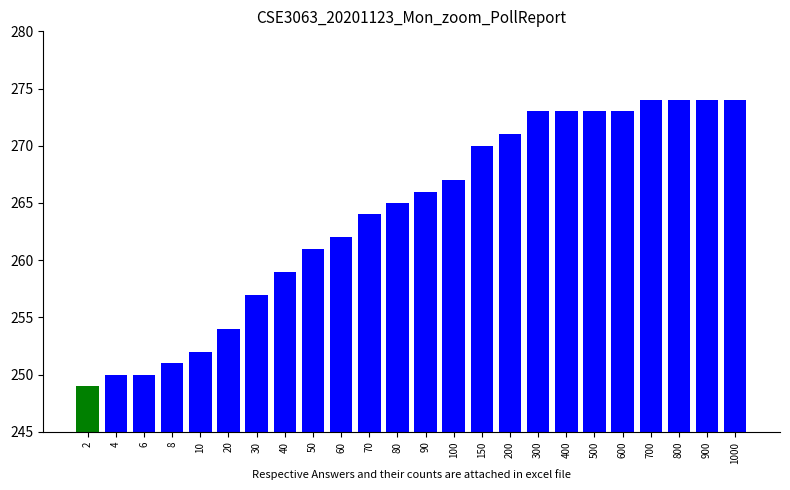

What is the greatest value displayed?

274